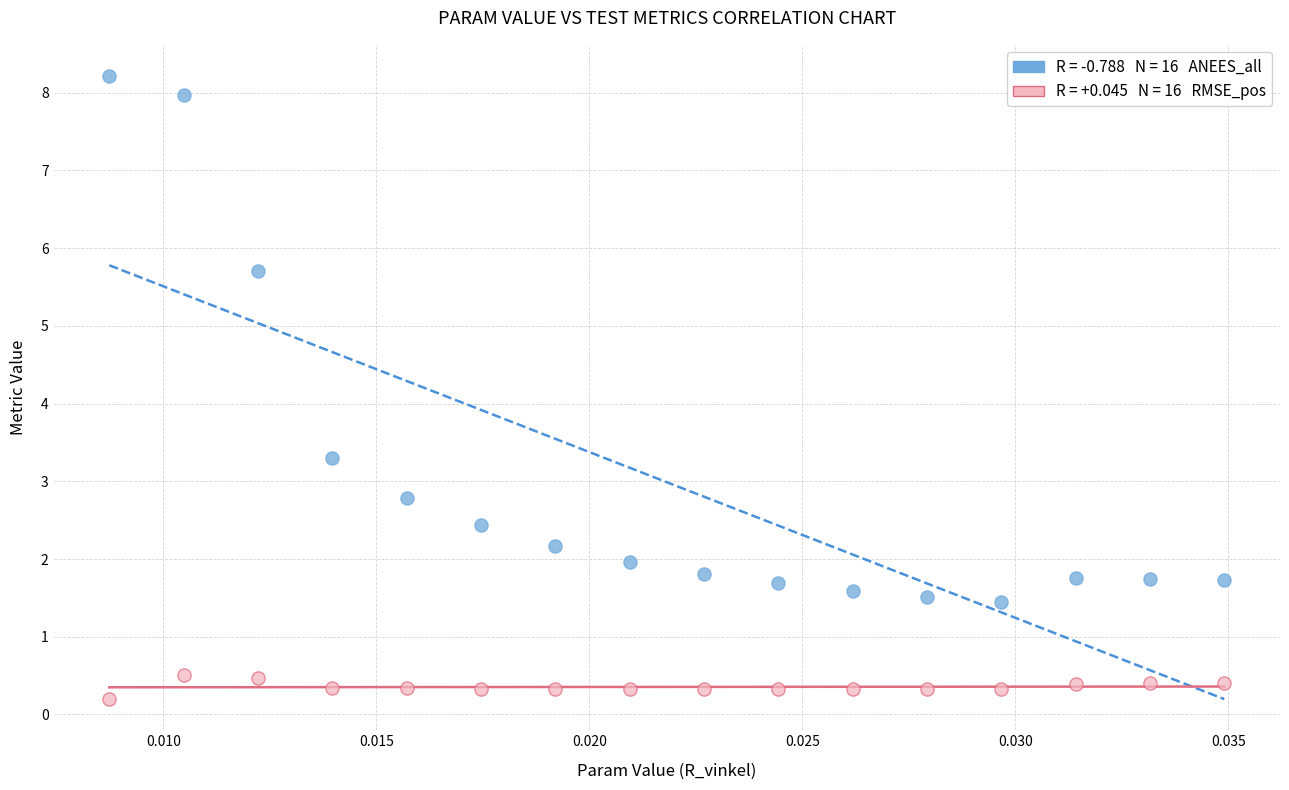

Across all series, what Y value is closest to 4?

3.3